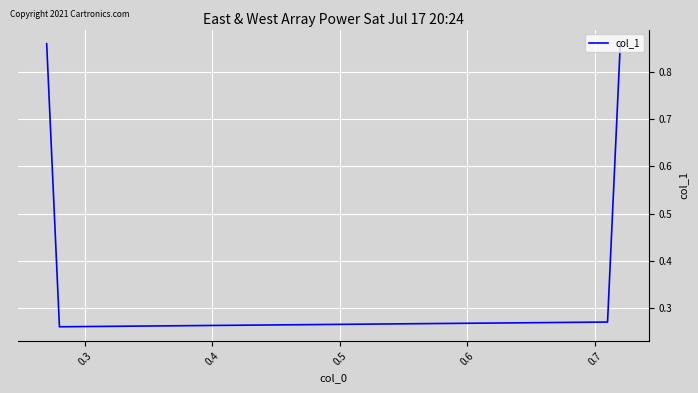

Does the chart display data point markers on the line(s)?

No